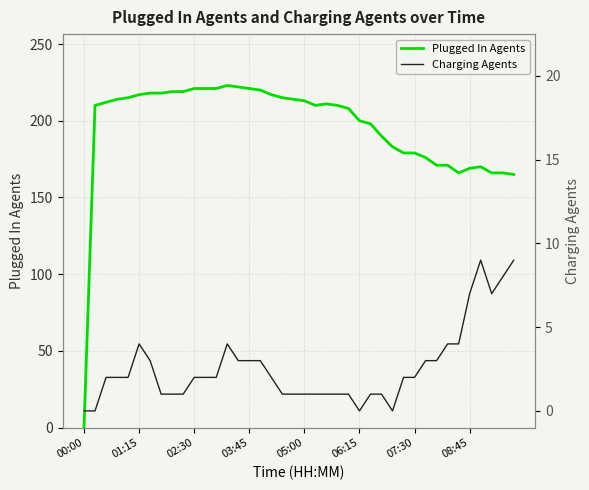

How many positive values does the Plugged In Agents series have?

39